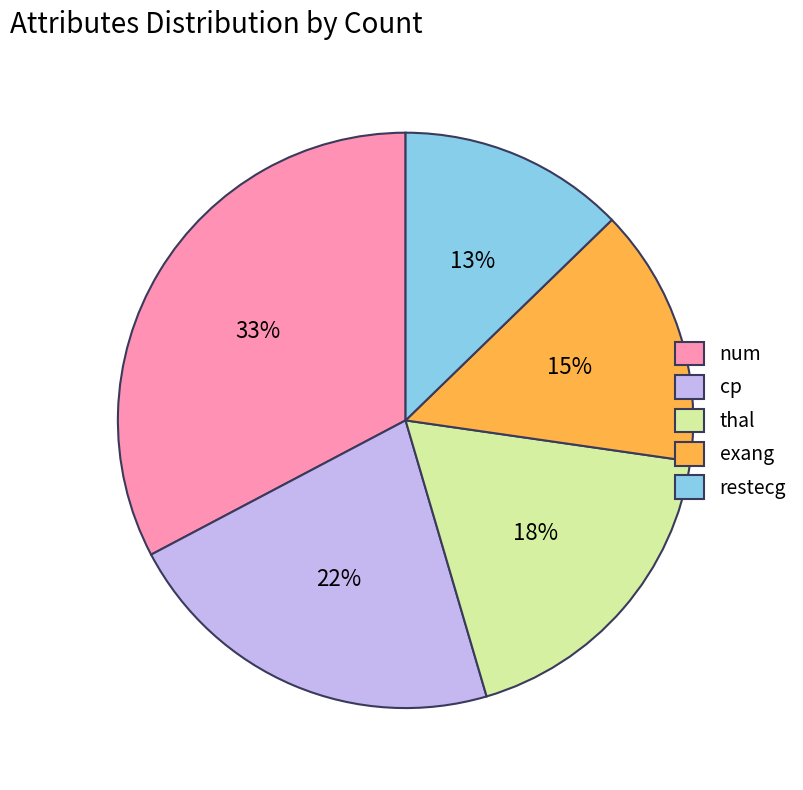

Which slice is the smallest?

restecg